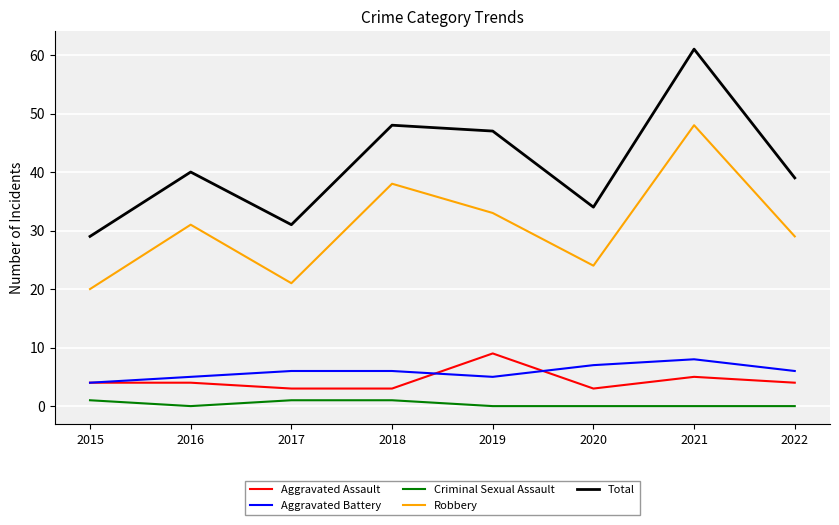

Rank the series by their maximum value, from highest to lowest.

Total, Robbery, Aggravated Assault, Aggravated Battery, Criminal Sexual Assault